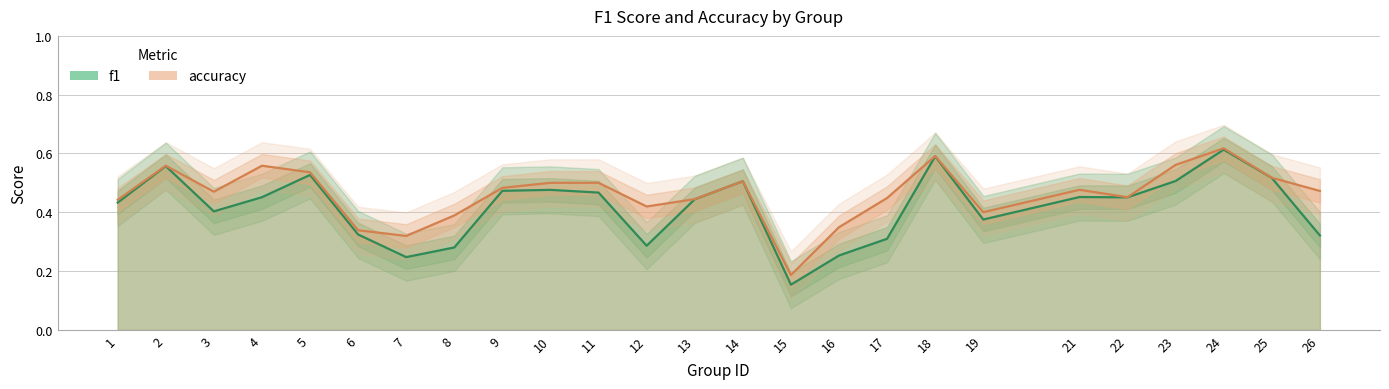

Reading left to right, what are all the values shown in this chart?

f1: 1=0.4	2=0.6	3=0.4	4=0.5	5=0.5	6=0.3	7=0.2	8=0.3	9=0.5	10=0.5	11=0.5	12=0.3	13=0.4	14=0.5	15=0.2	16=0.3	17=0.3	18=0.6	19=0.4	21=0.5	22=0.5	23=0.5	24=0.6	25=0.5	26=0.3
accuracy: 1=0.4	2=0.6	3=0.5	4=0.6	5=0.5	6=0.3	7=0.3	8=0.4	9=0.5	10=0.5	11=0.5	12=0.4	13=0.4	14=0.5	15=0.2	16=0.3	17=0.4	18=0.6	19=0.4	21=0.5	22=0.5	23=0.6	24=0.6	25=0.5	26=0.5